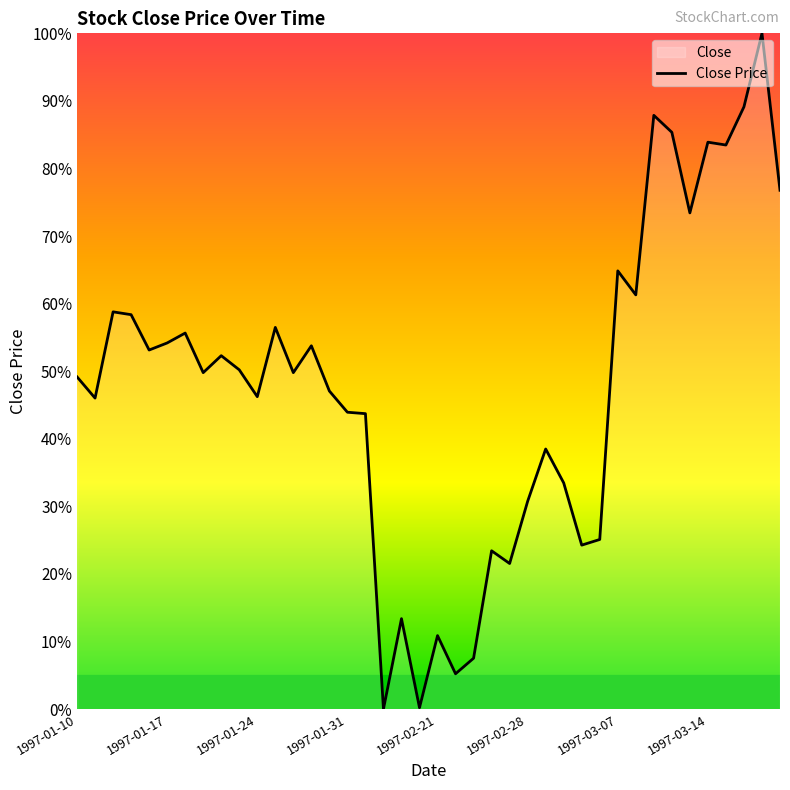

What is the average value?

47.7